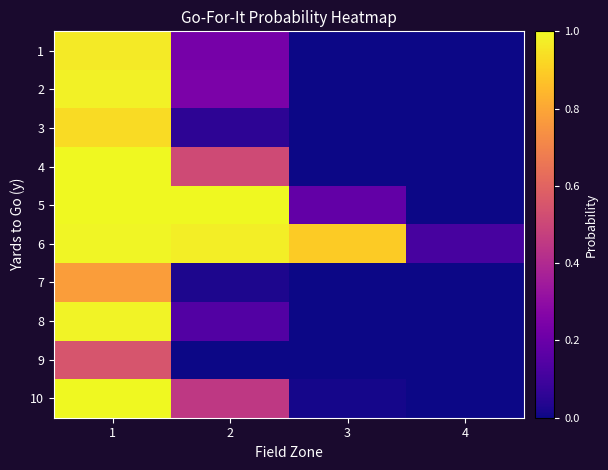

Reading left to right, list all the values displayed in this chart.

1: 1=1.0	2=0.2	3=0.0	4=0.0
2: 1=1.0	2=0.2	3=0.0	4=0.0
3: 1=0.9	2=0.1	3=0.0	4=0.0
4: 1=1.0	2=0.5	3=0.0	4=0.0
5: 1=1.0	2=1.0	3=0.2	4=0.0
6: 1=1.0	2=1.0	3=0.9	4=0.1
7: 1=0.8	2=0.0	3=0.0	4=0.0
8: 1=1.0	2=0.1	3=0.0	4=0.0
9: 1=0.5	2=0.0	3=0.0	4=0.0
10: 1=1.0	2=0.4	3=0.0	4=0.0